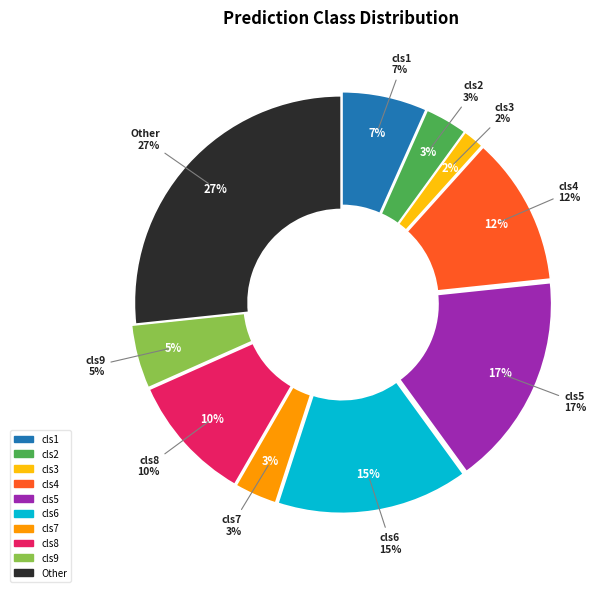

What portion of the pie excludes 4?

88.3%